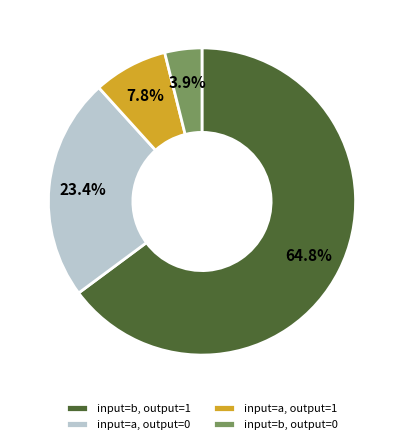

How many segments does this pie chart have?

4